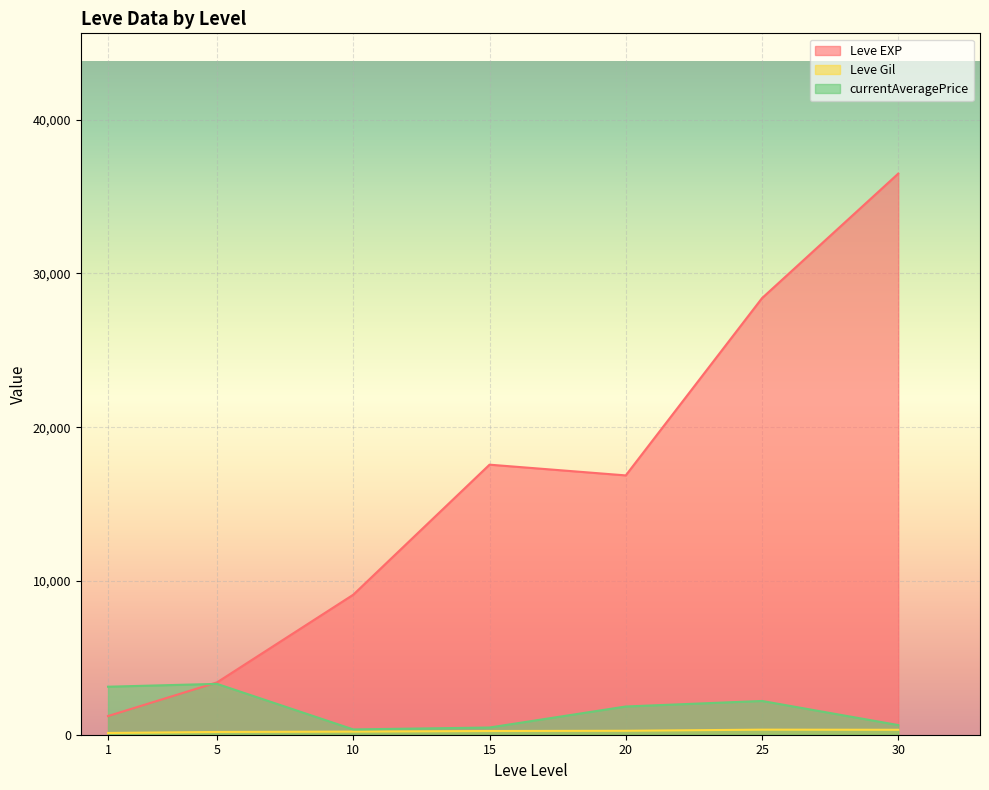

What is the difference between the Leve Gil values at 5 and 25?

422